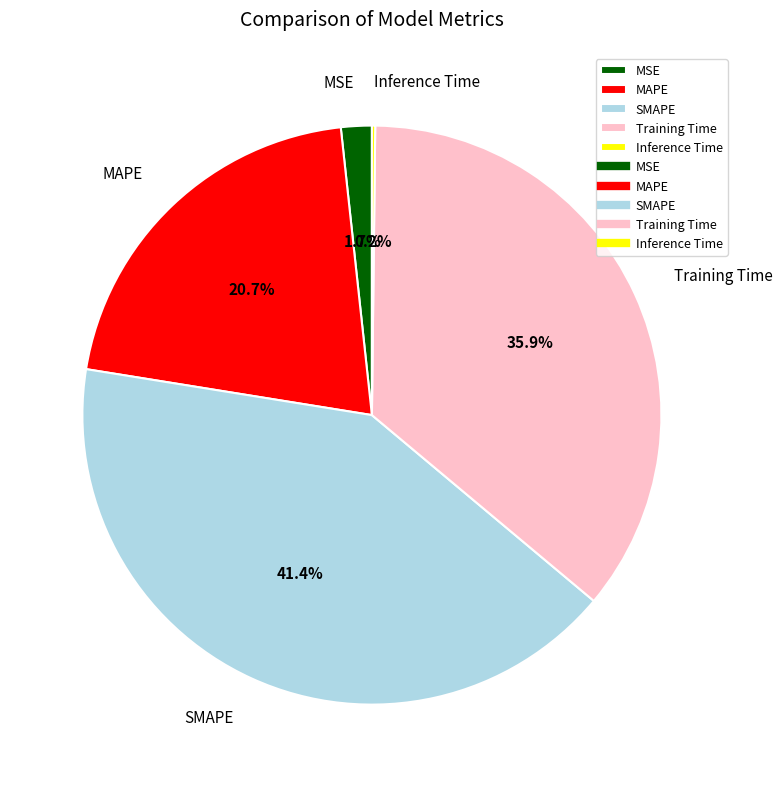

Does Training Time represent more than half of the total?

No